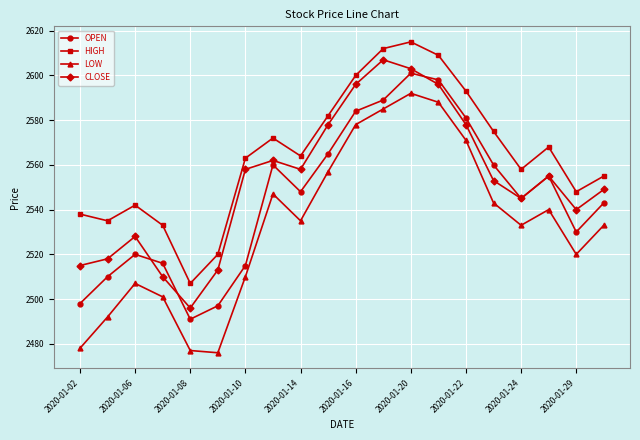

In HIGH, how many points are higher than both neighbors (excluding endpoints)?

4